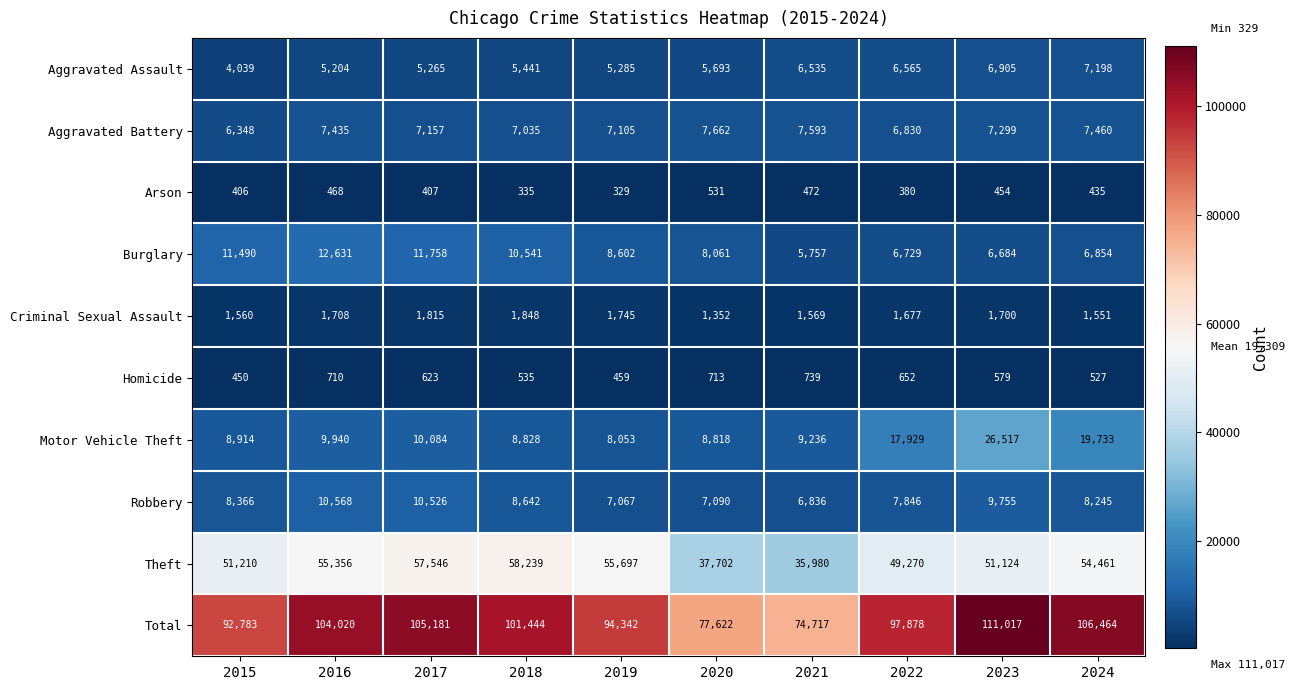

What is the spread (max minus min) of values at 2021?

74245